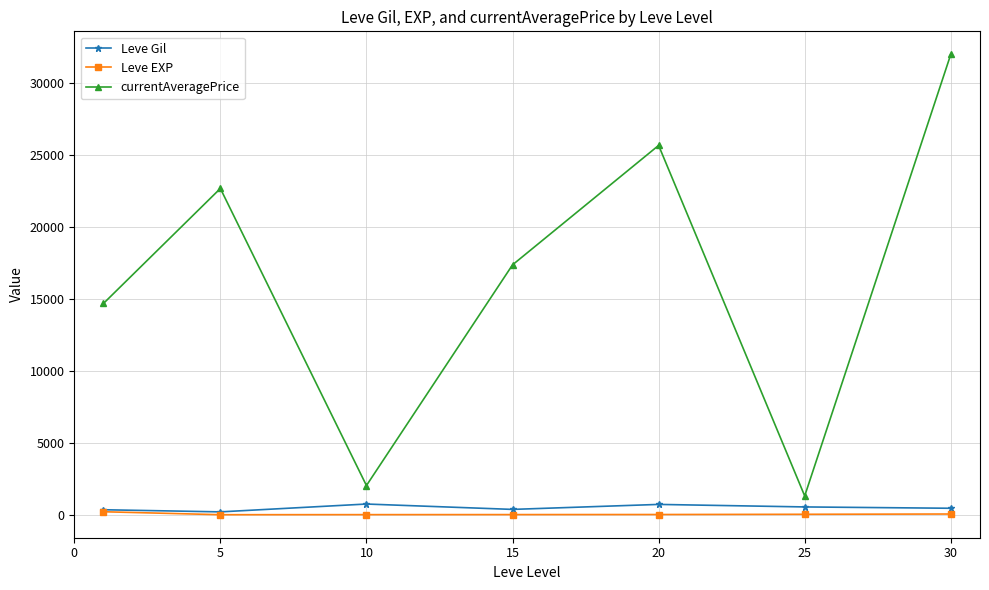

How many interior local valleys does the currentAveragePrice series have?

2